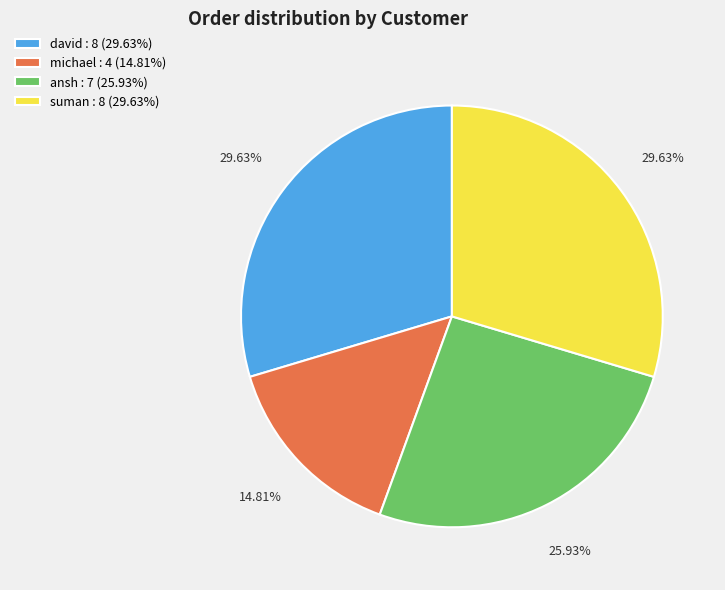

What portion of the pie excludes michael?

85.2%